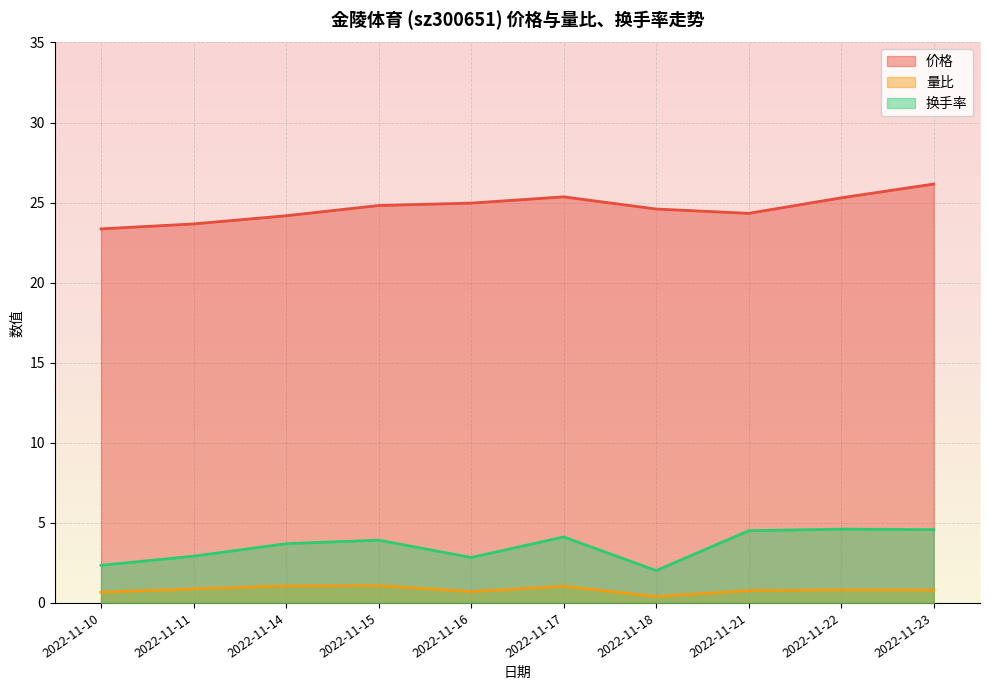

Count the number of data series in this chart.

3